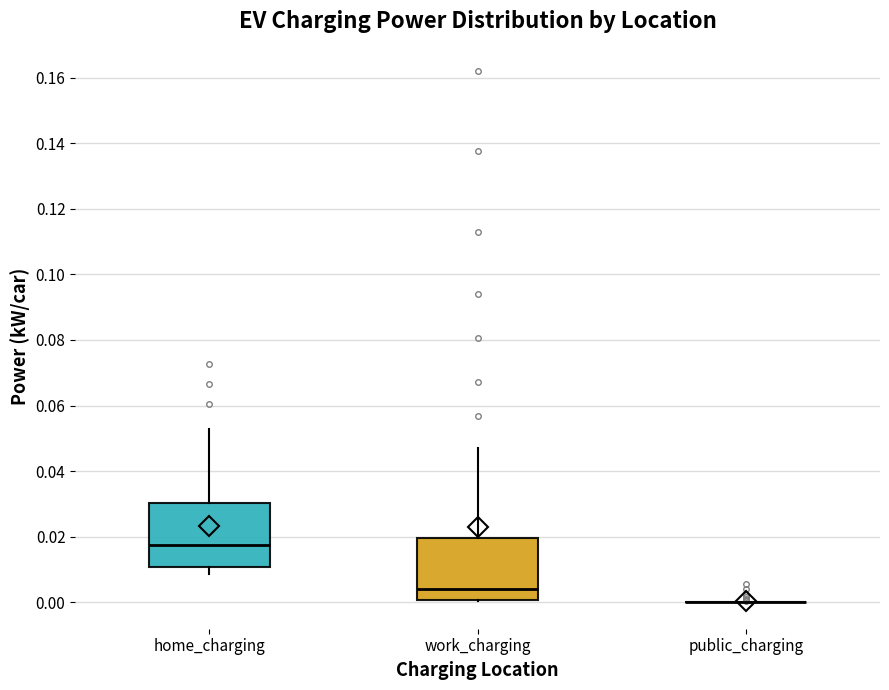

Where does the median line of the box for work_charging sit on the y-axis? The values are not printed on the chart, so give them approximately, as read against the axis.

0.004